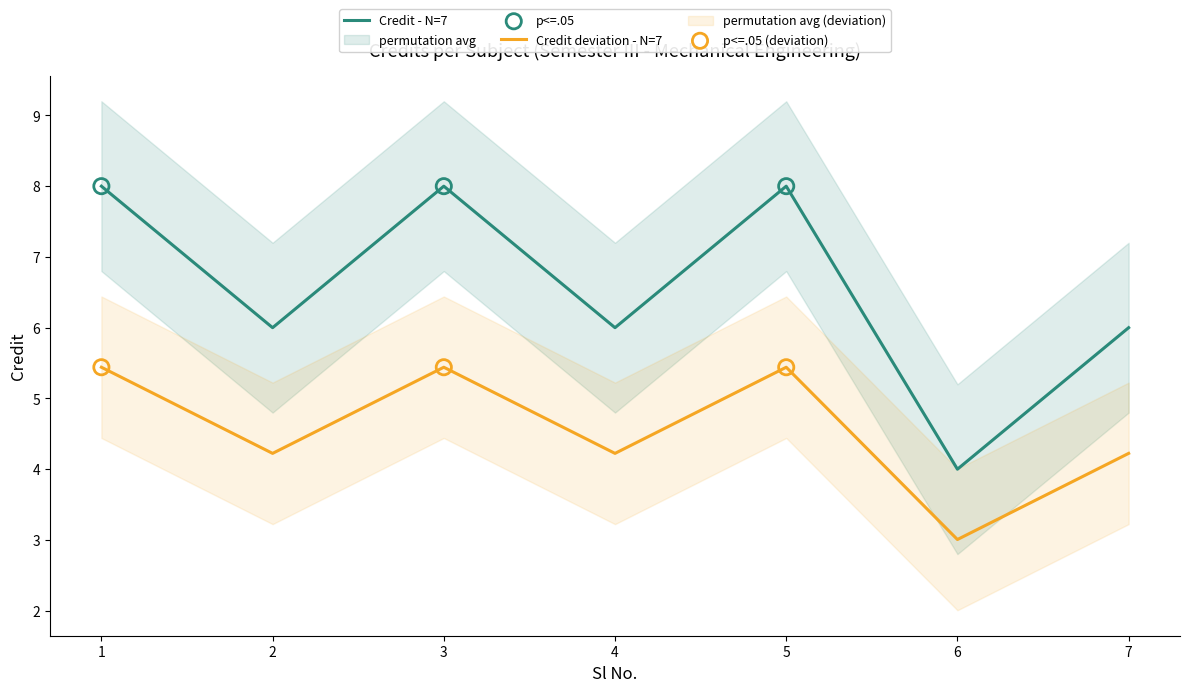

Between 6 and 5, which is larger?

5